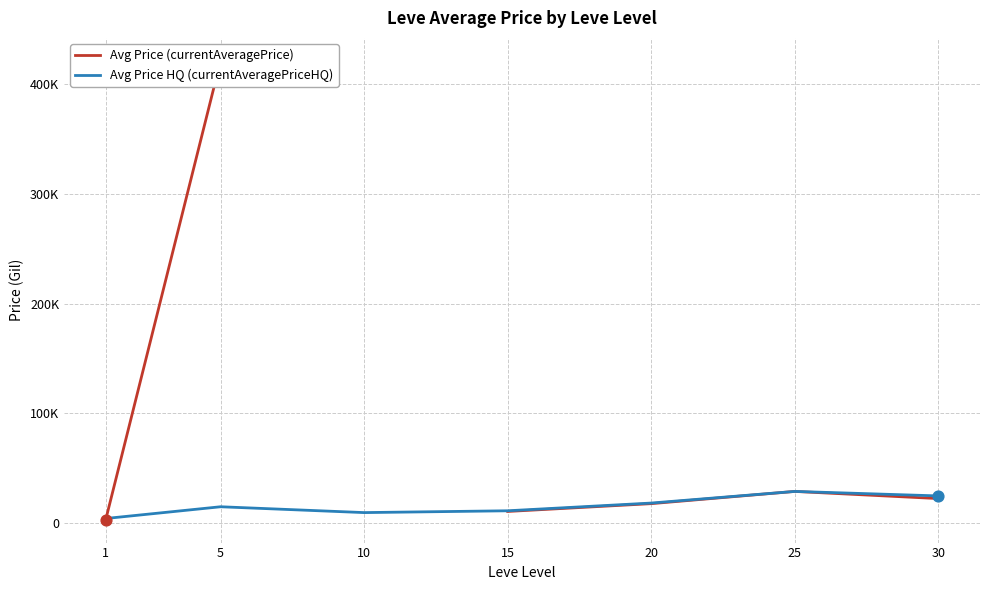

Which series contains the highest Y value?

Avg Price (currentAveragePrice)